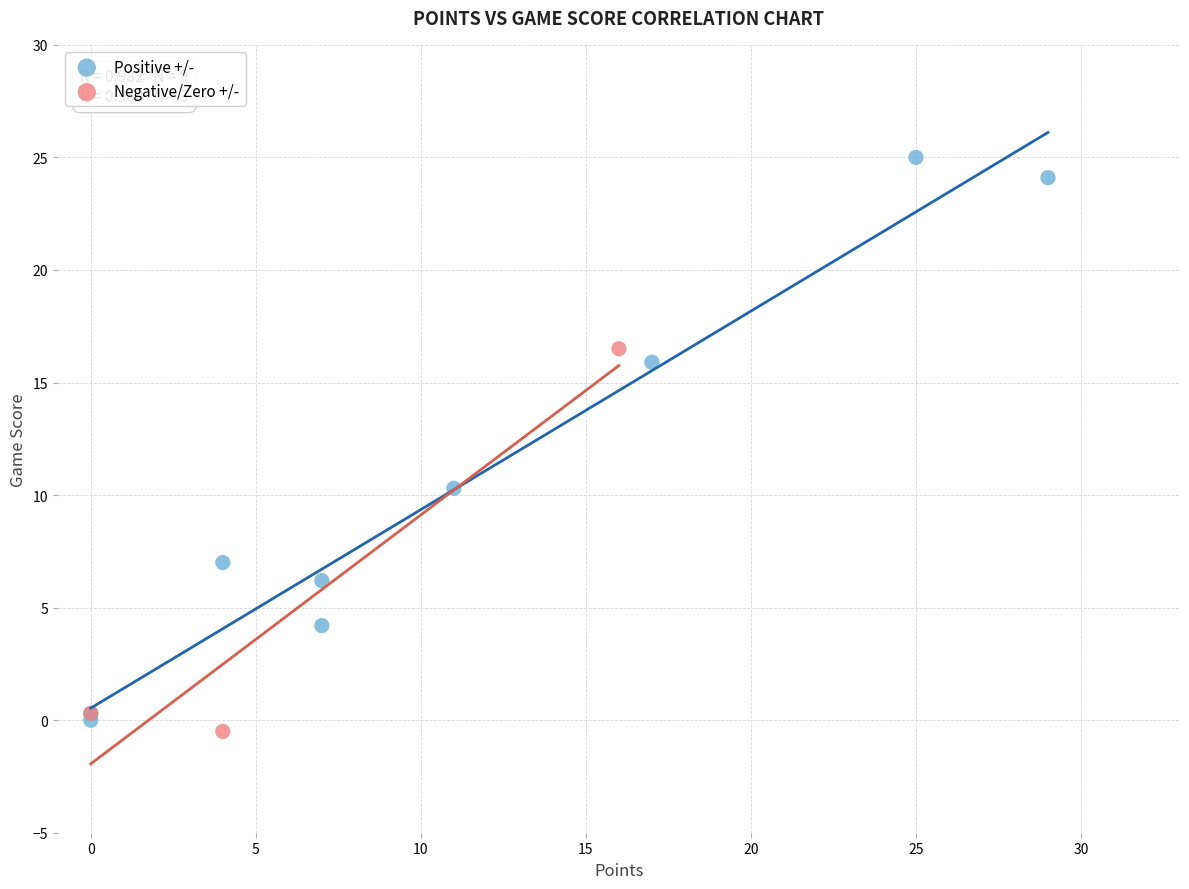

Which series has the widest spread of Y values?

Positive +/-